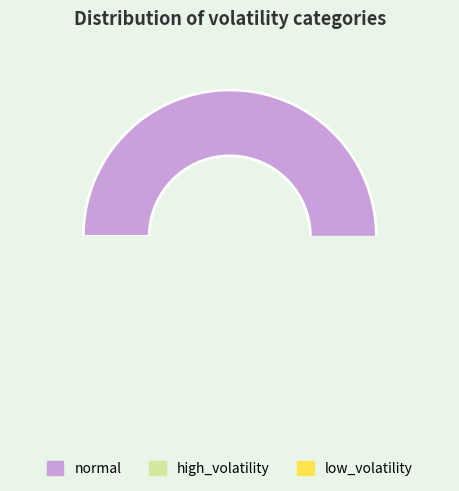

Rank the categories by value from highest to lowest.

normal, high_volatility, low_volatility